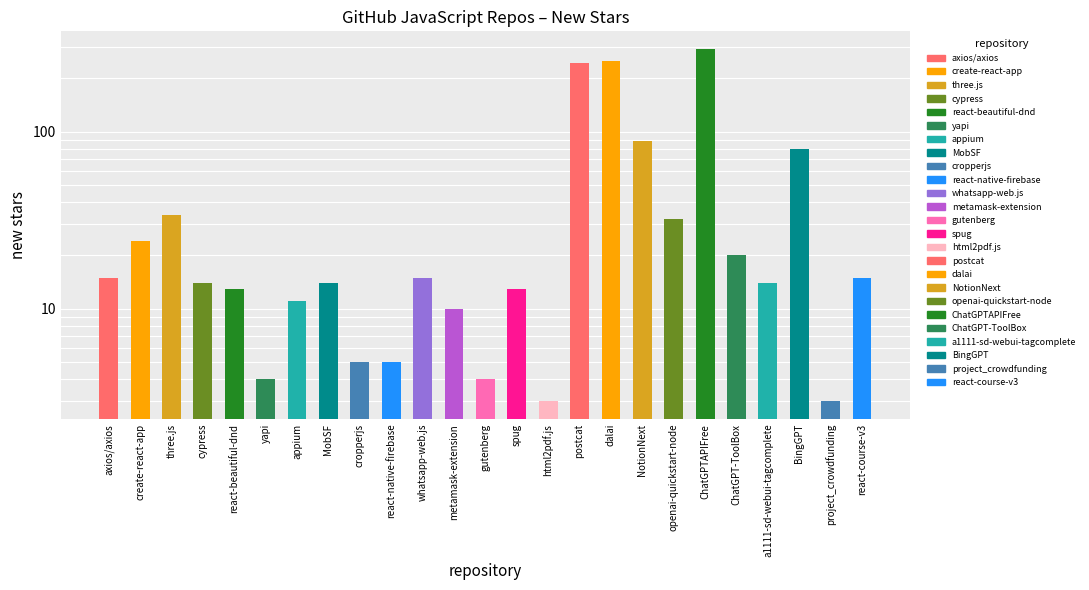

Which label corresponds to the largest value in the chart?

ChatGPTAPIFree